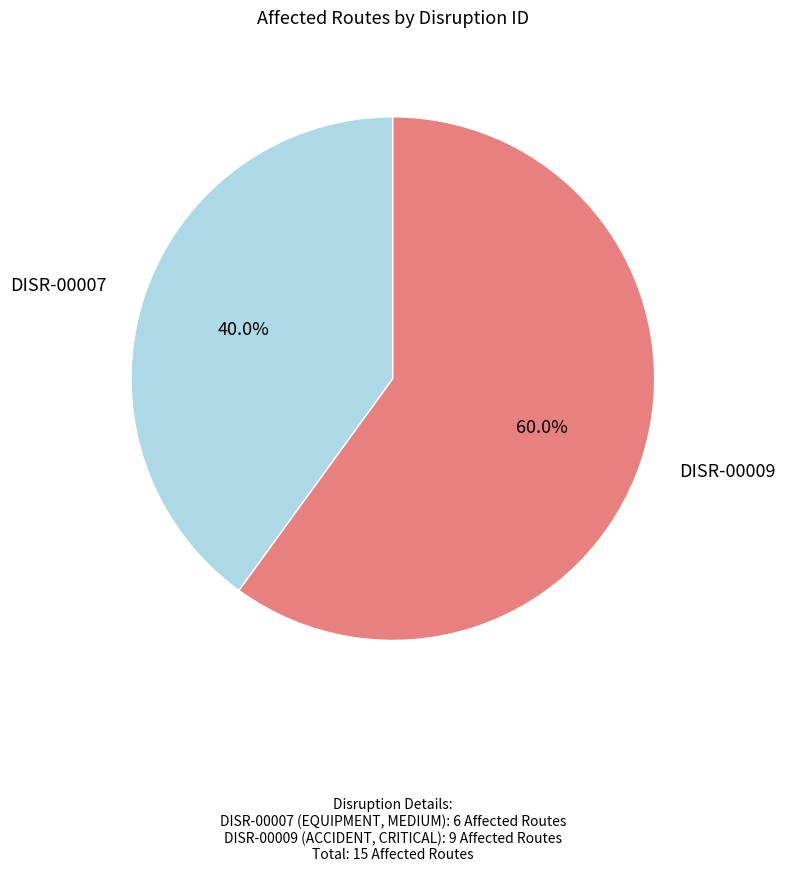

Is there any slice that represents more than half of the pie?

Yes